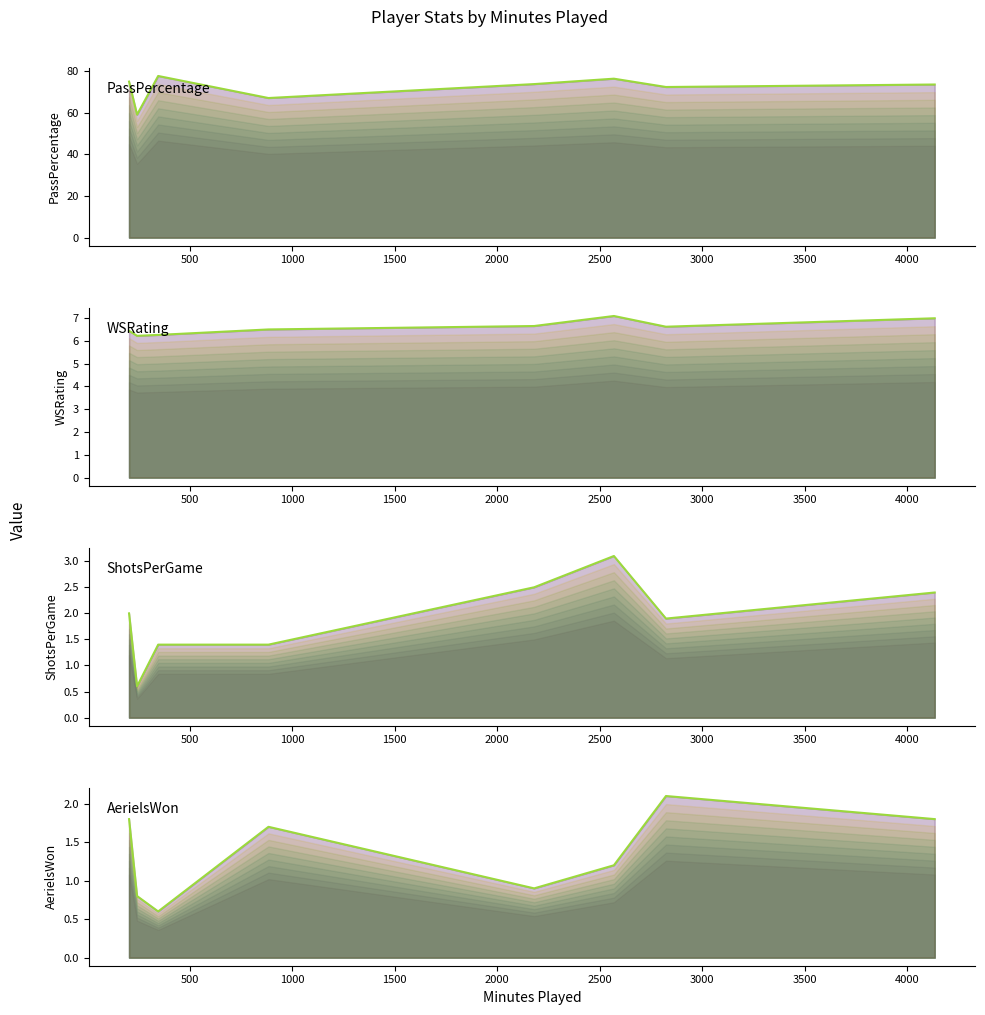

Is it true that ShotsPerGame equals 1.0 at 3000?

False